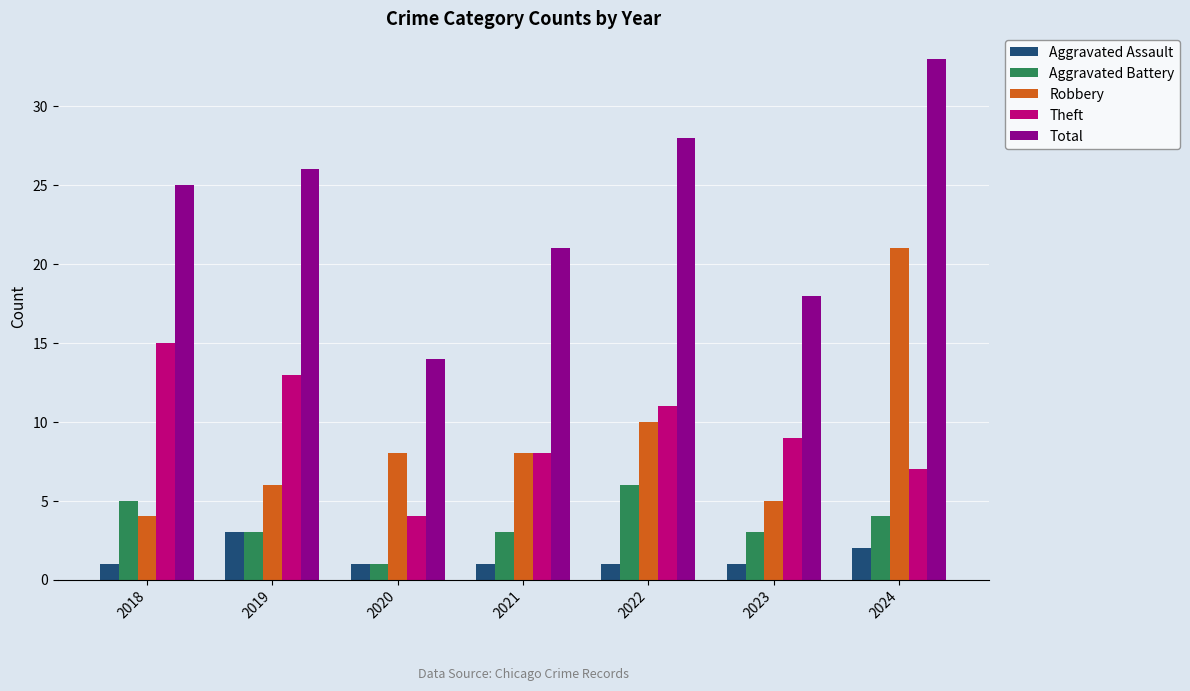

What is the spread (max minus min) of values at 2020?

13